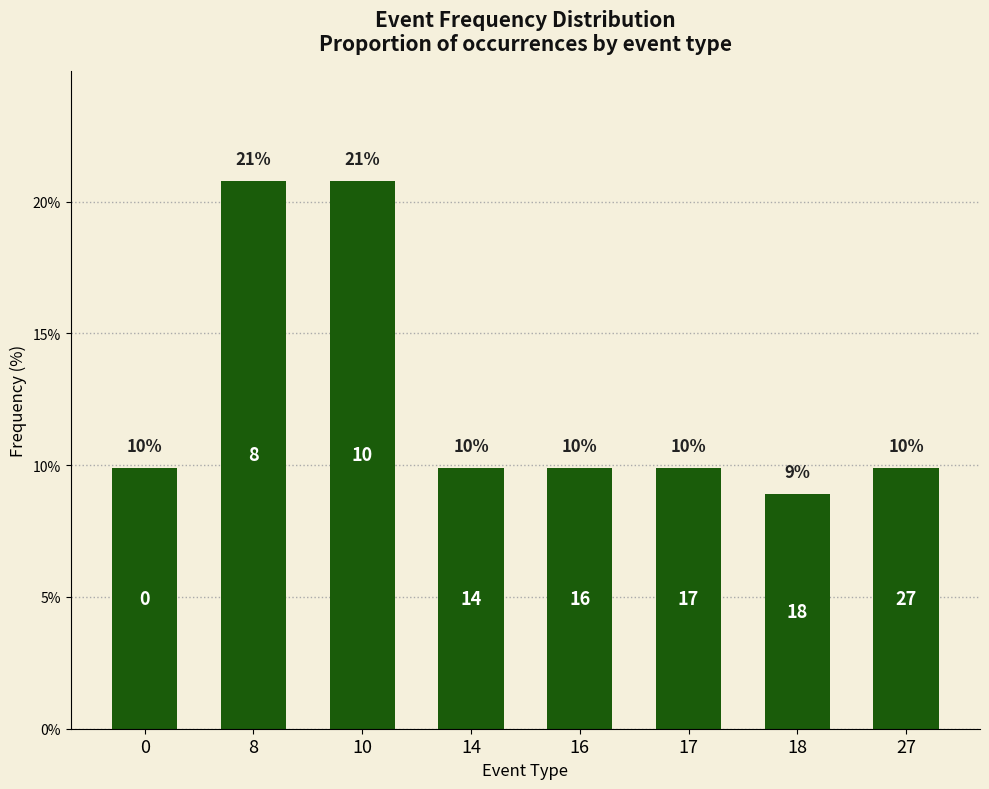

Is it true that the value at 14 is 13.2?

False